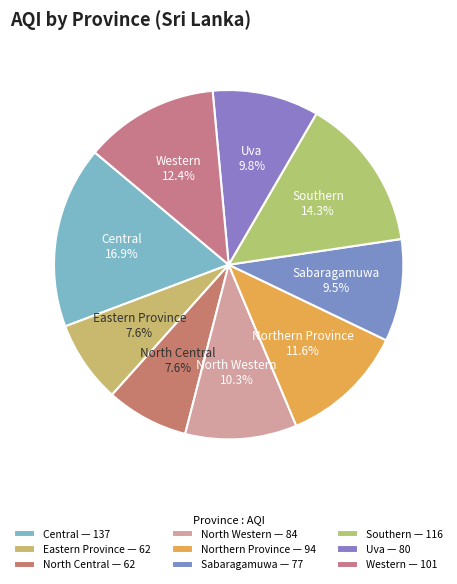

What percentage is NOT represented by Southern?

85.7%